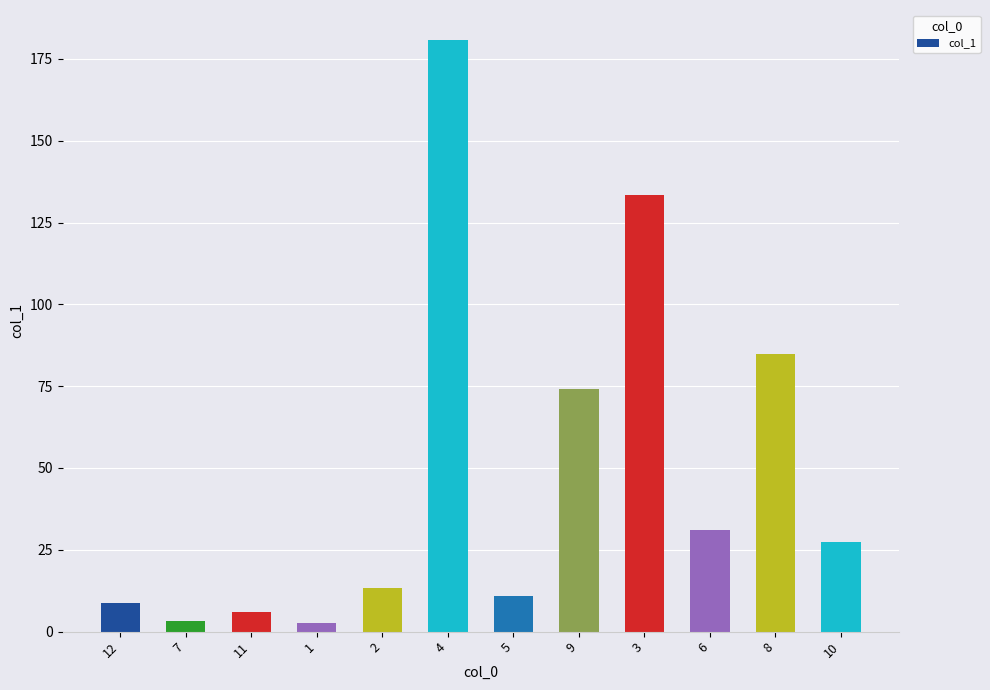

Which label corresponds to the largest value in the chart?

4